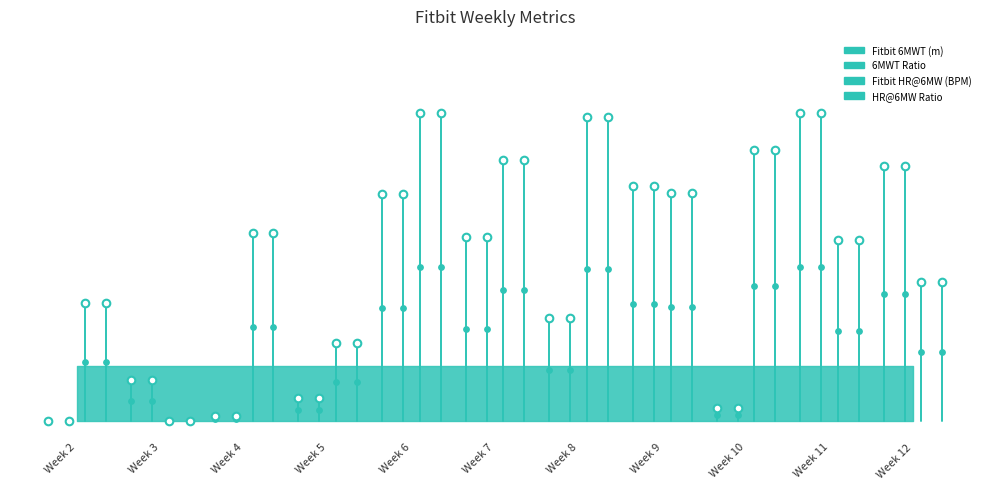

What is the total value across all series at Week 9?

3.0